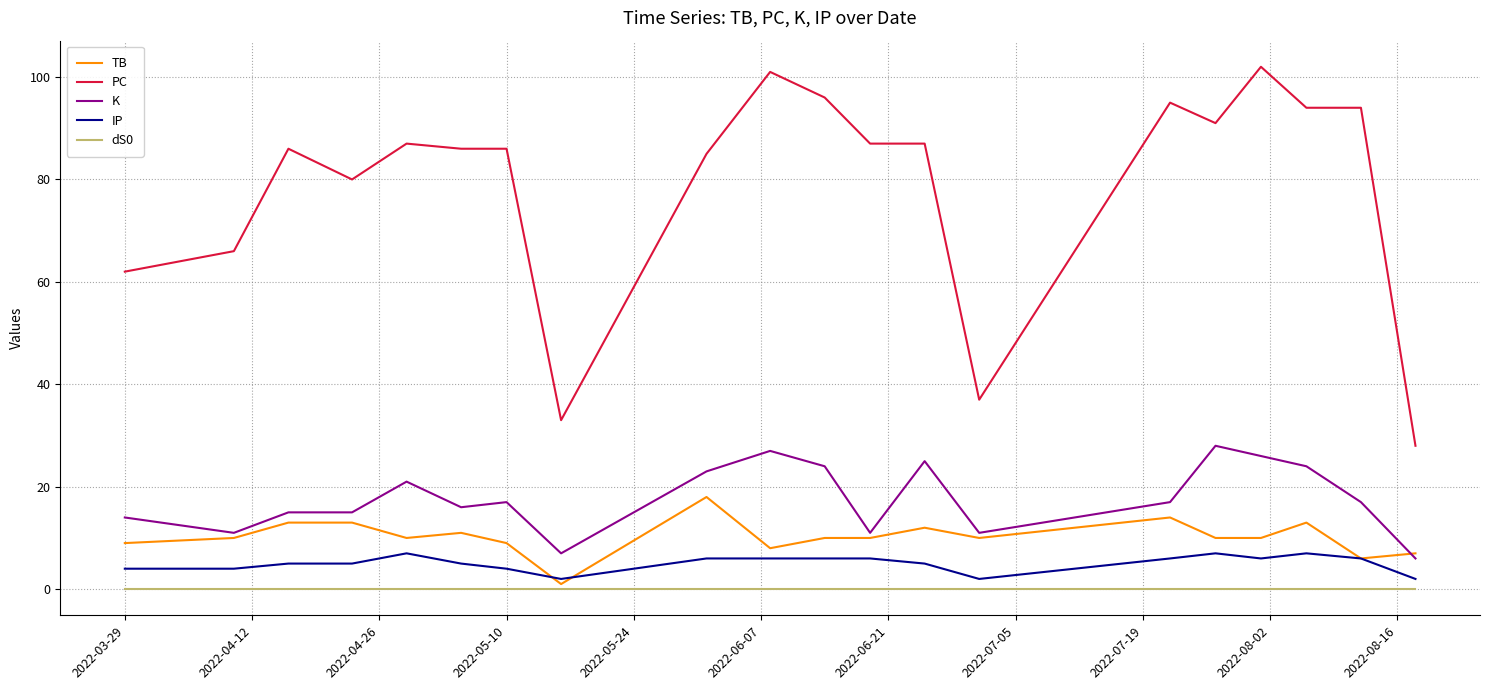

Rank the series by their maximum value, from highest to lowest.

PC, K, TB, IP, dS0